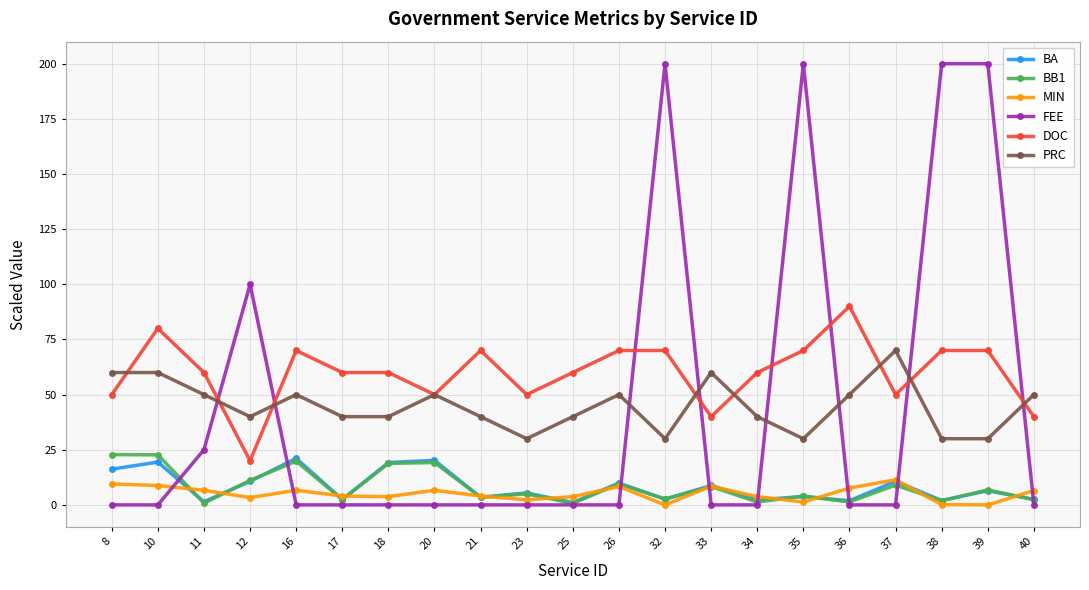

What is the spread (max minus min) of values at 11?

59.2